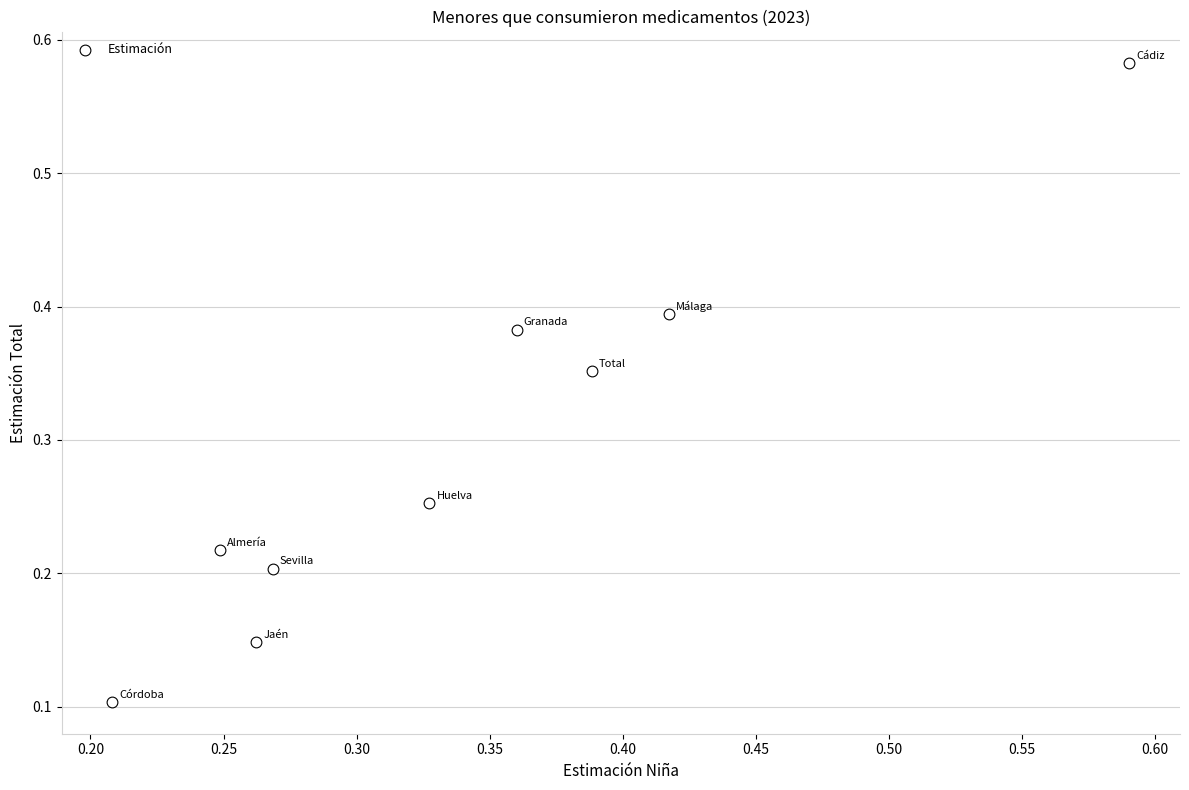

What is the range of Y values (max minus min)?

0.5